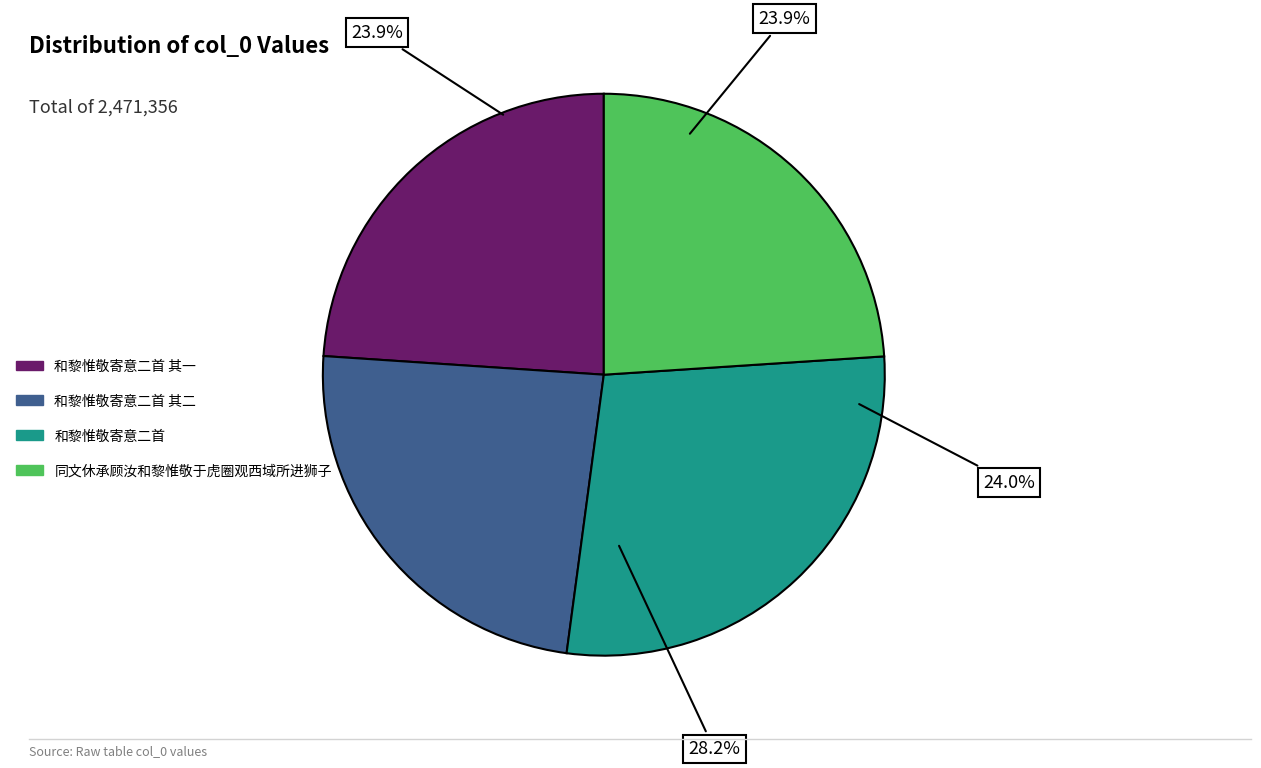

To the nearest percent, what percentage of the pie is 和黎惟敬寄意二首 其二?

24%